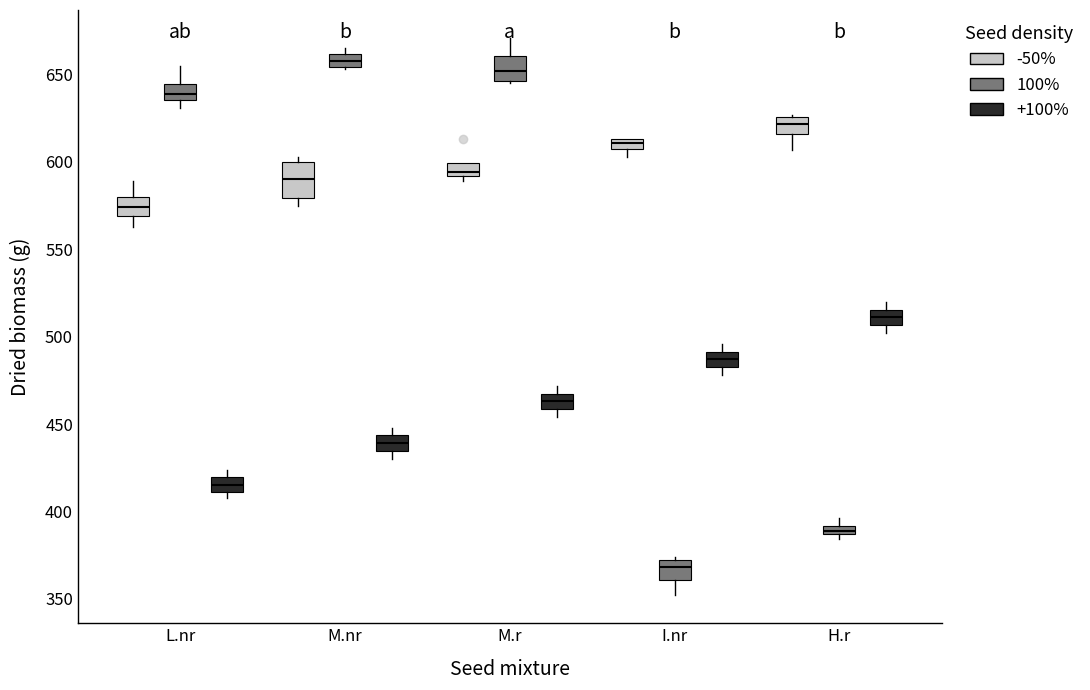

Which box is the tallest, from its lower edge to its upper edge?

M.nr (-50%)